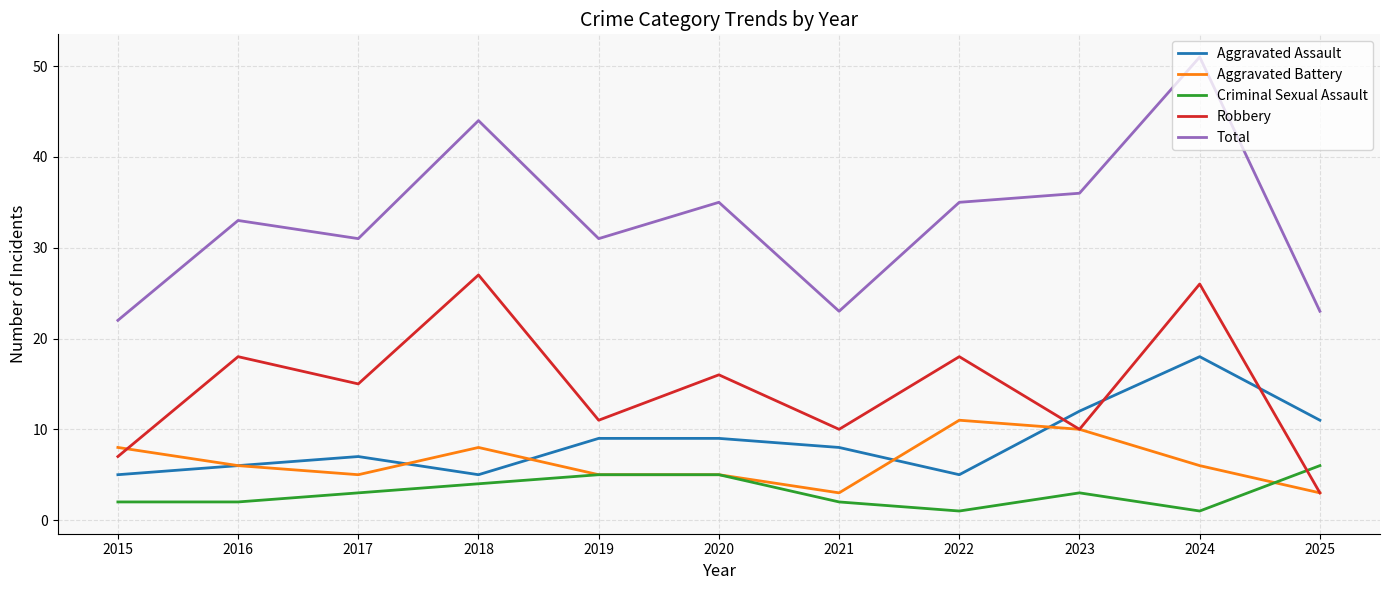

What is the total value across all series at 2023?

71